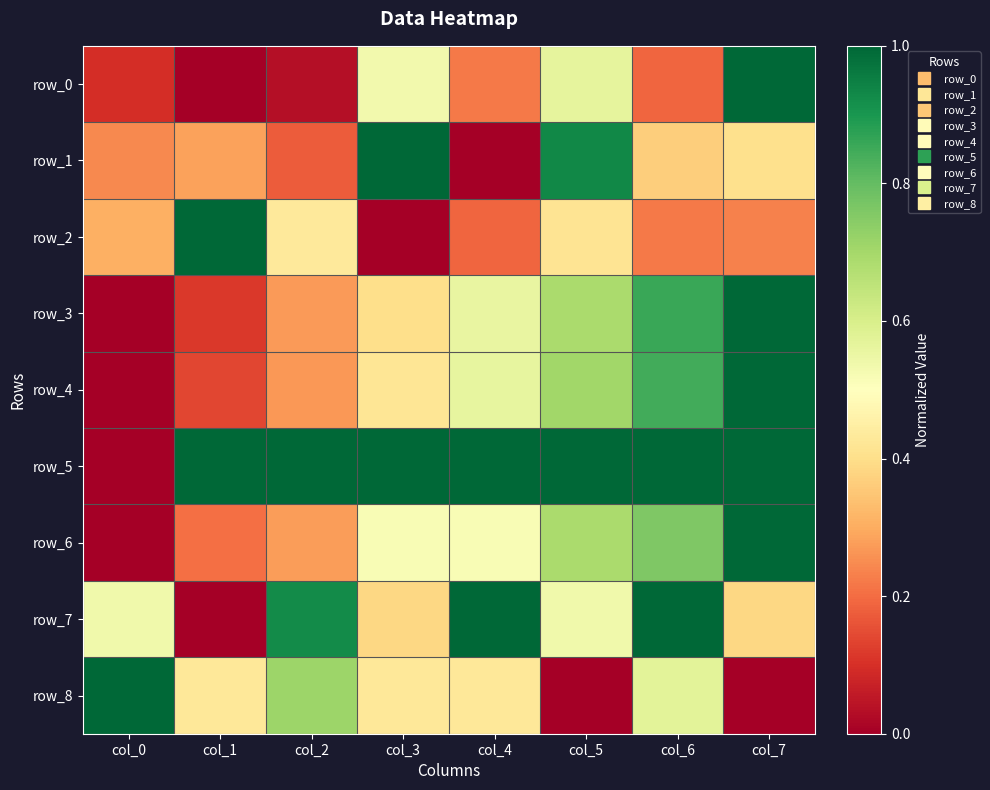

Rank the categories by row_4 value from lowest to highest.

col_0, col_1, col_2, col_3, col_4, col_5, col_6, col_7